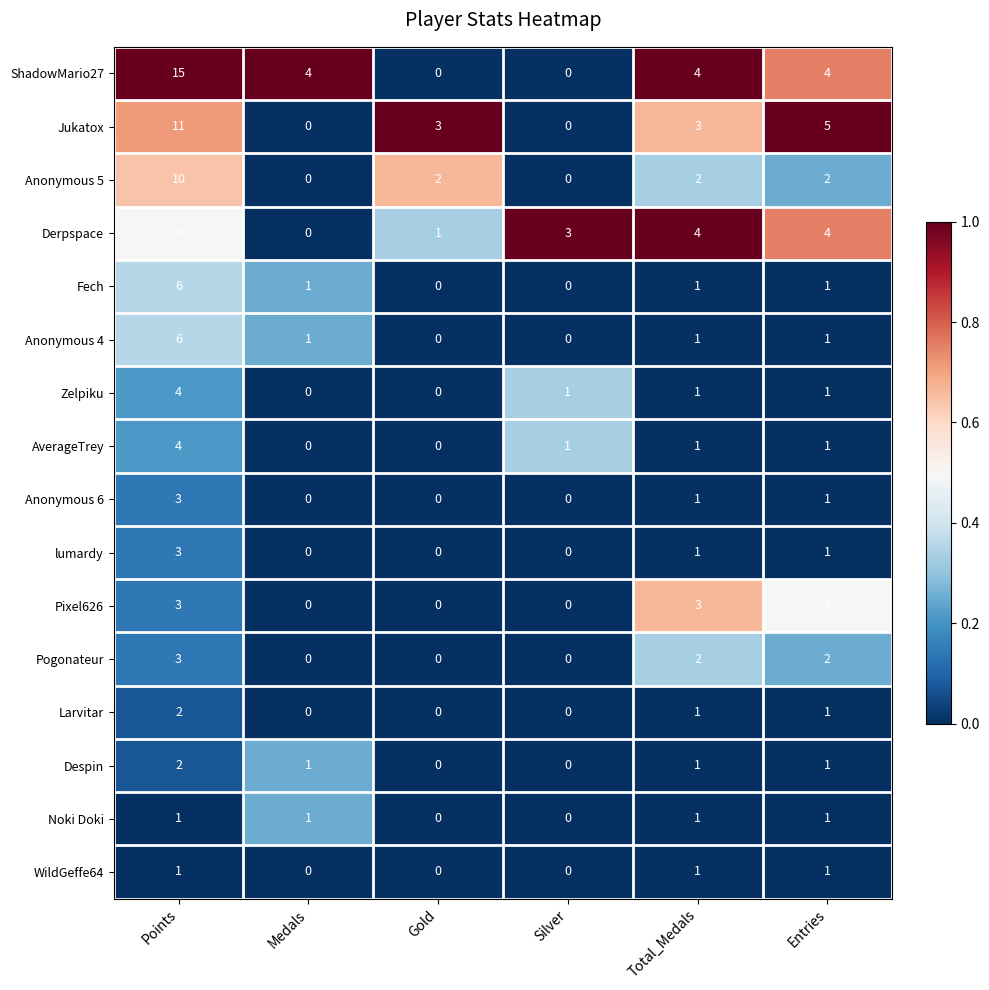

At which category does the chart reach its peak across all series?

Points